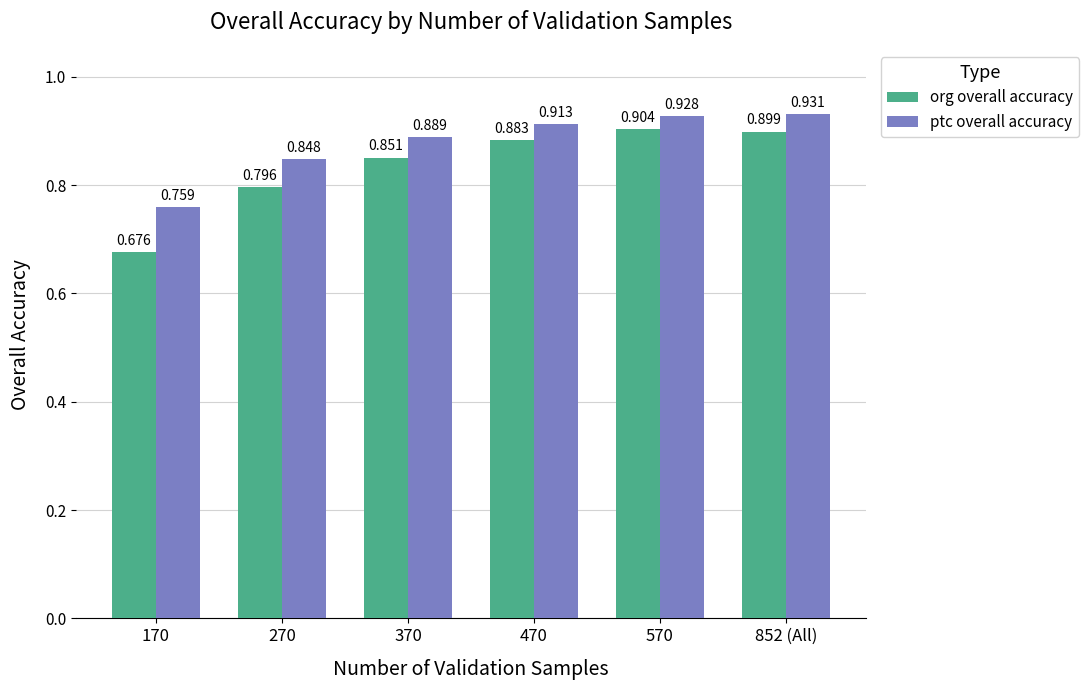

Which series has the widest spread of values?

org overall accuracy